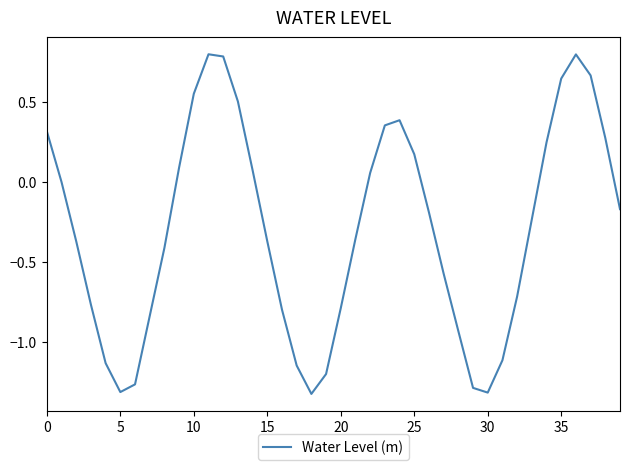

What is the greatest value displayed?

0.8